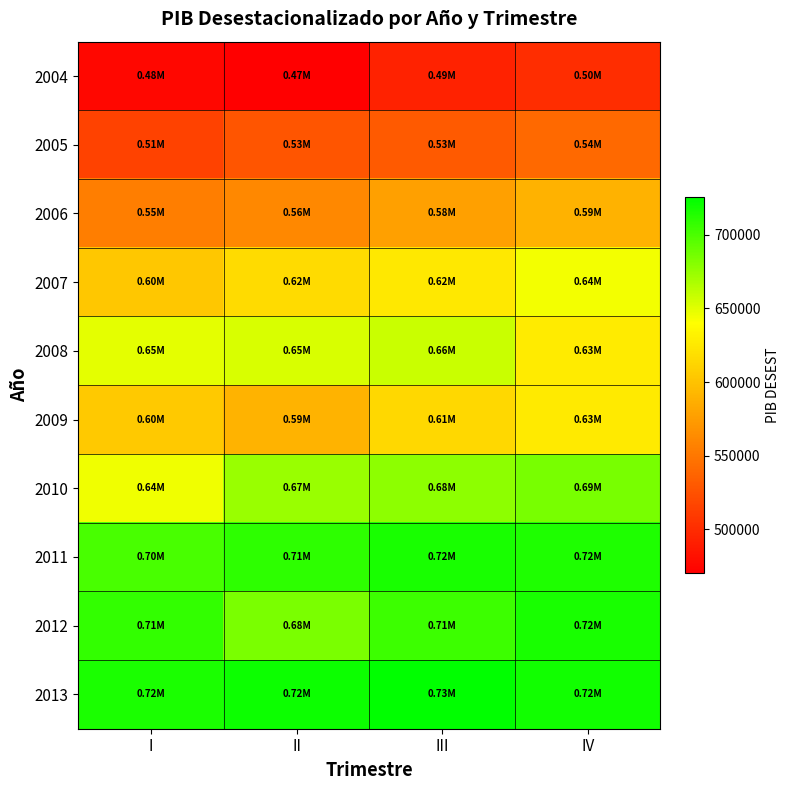

How many data points does each series have?

4